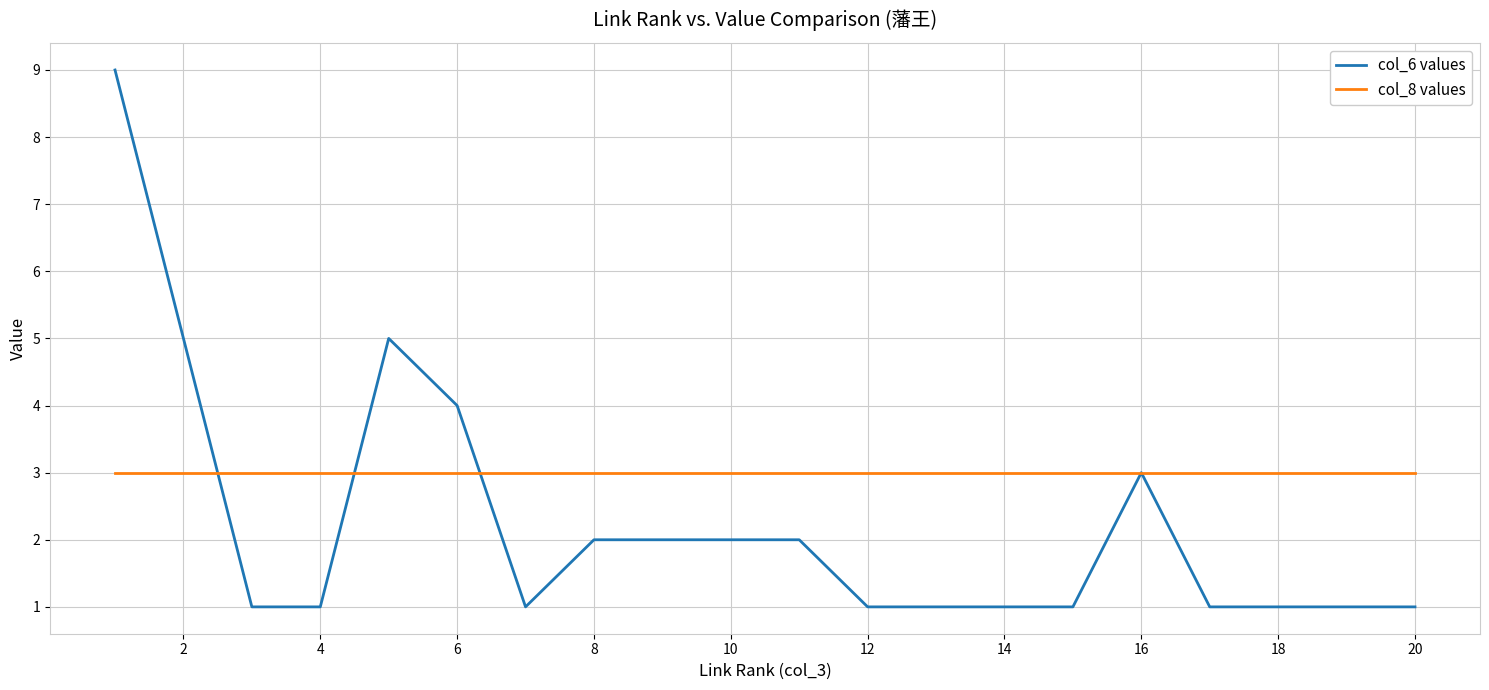

How many lines are shown in the chart?

2